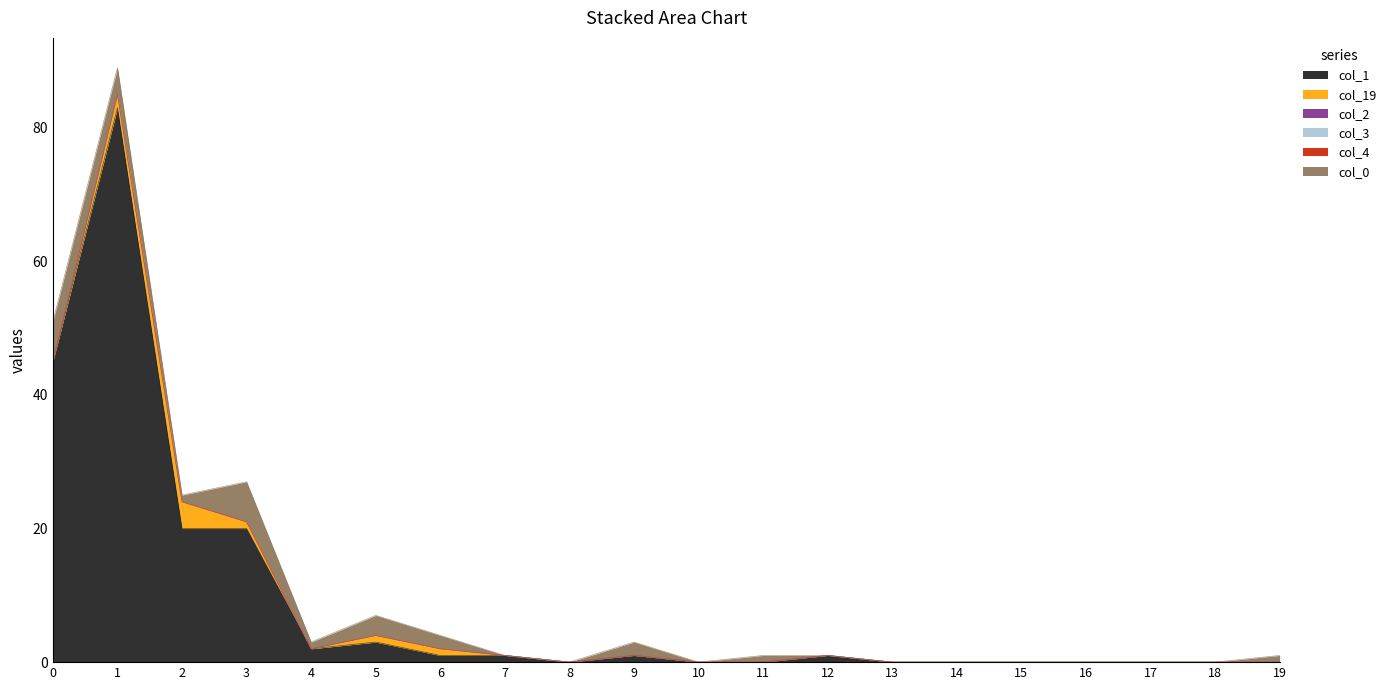

Is the value of col_1 at 19 greater than the value of col_3 at 5?

No